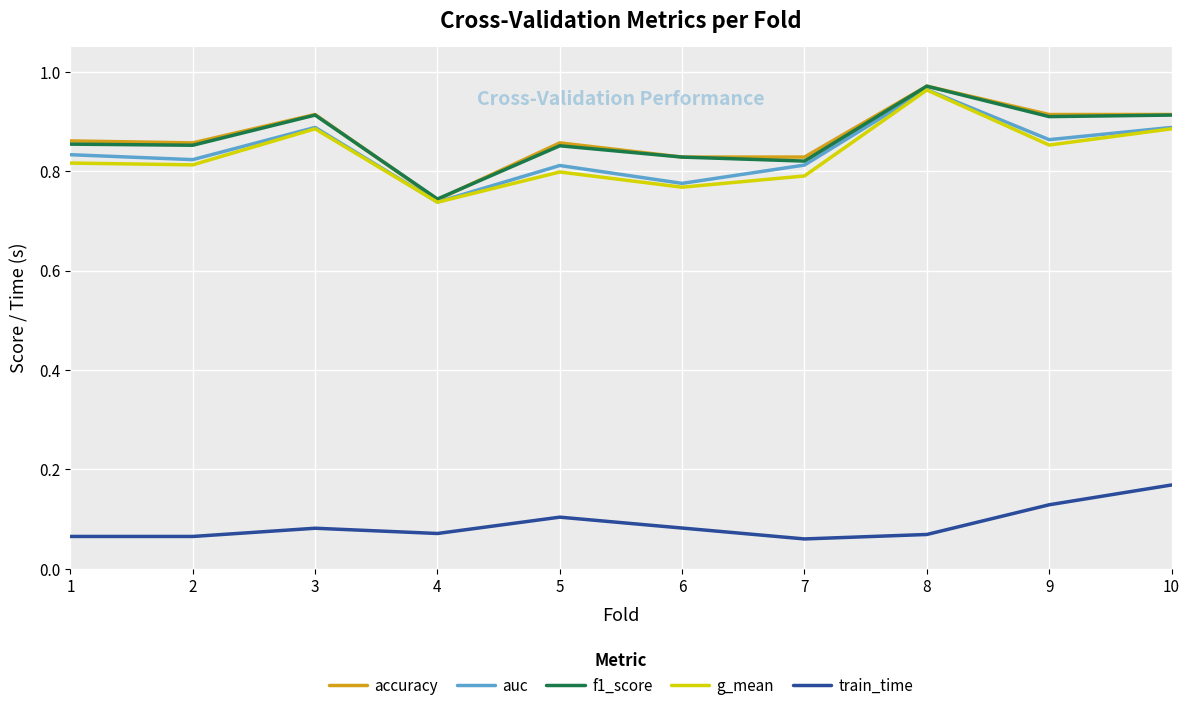

At which category is the sum across all series the highest?

8